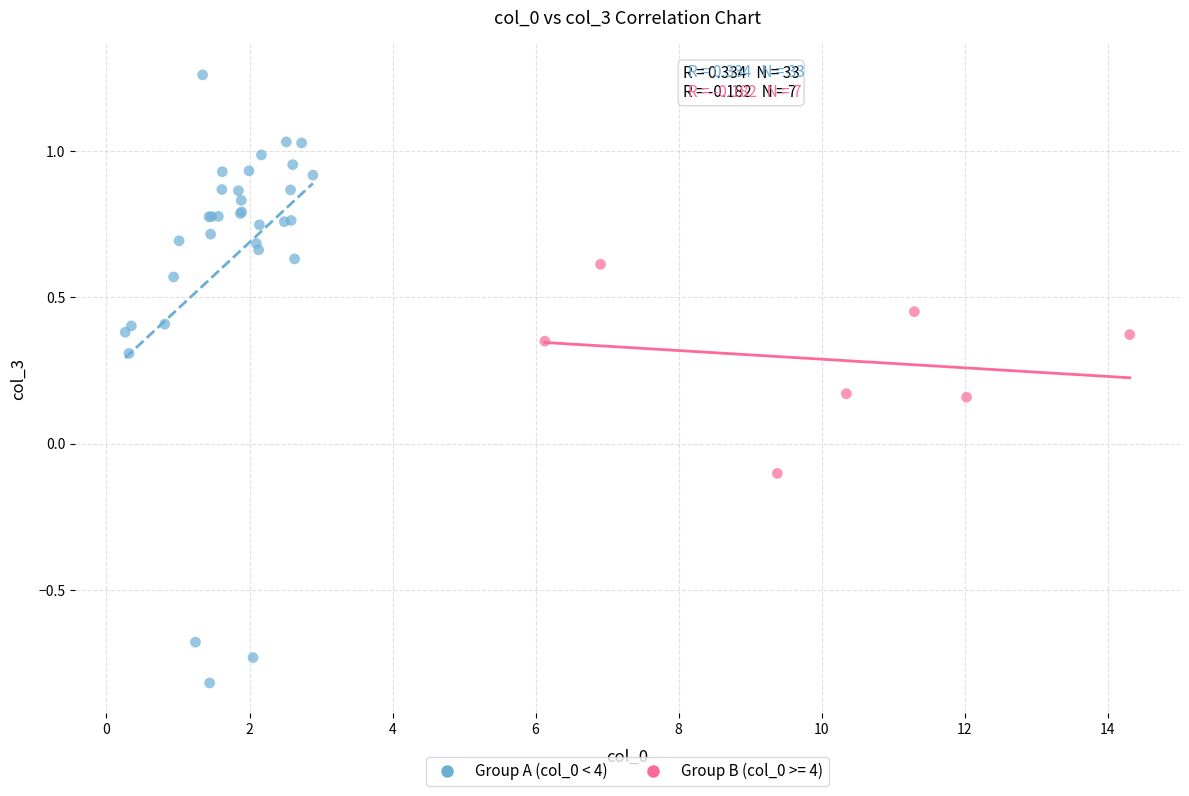

Which series reaches the minimum Y coordinate?

Group A (col_0 < 4)